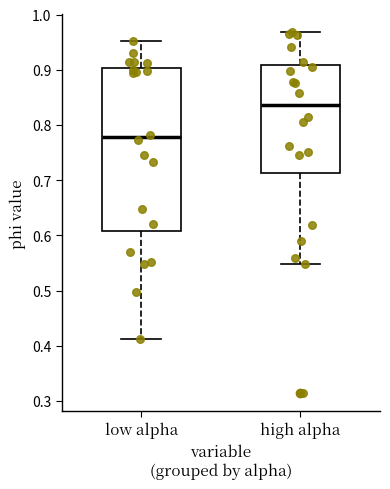

Reading left to right, transcribe this box plot: for each box, give where its median line is, the range the box spans, and where its two whiskers end, as read against the y-axis. The values are not printed on the chart, so give them approximately, as read against the axis.

low alpha: median 0.78, box 0.61 to 0.90, whiskers 0.41 to 0.95
high alpha: median 0.84, box 0.71 to 0.91, whiskers 0.55 to 0.97